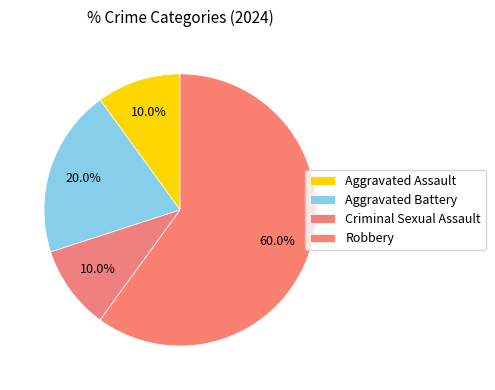

Rank the categories by value from highest to lowest.

Robbery, Aggravated Battery, Aggravated Assault, Criminal Sexual Assault